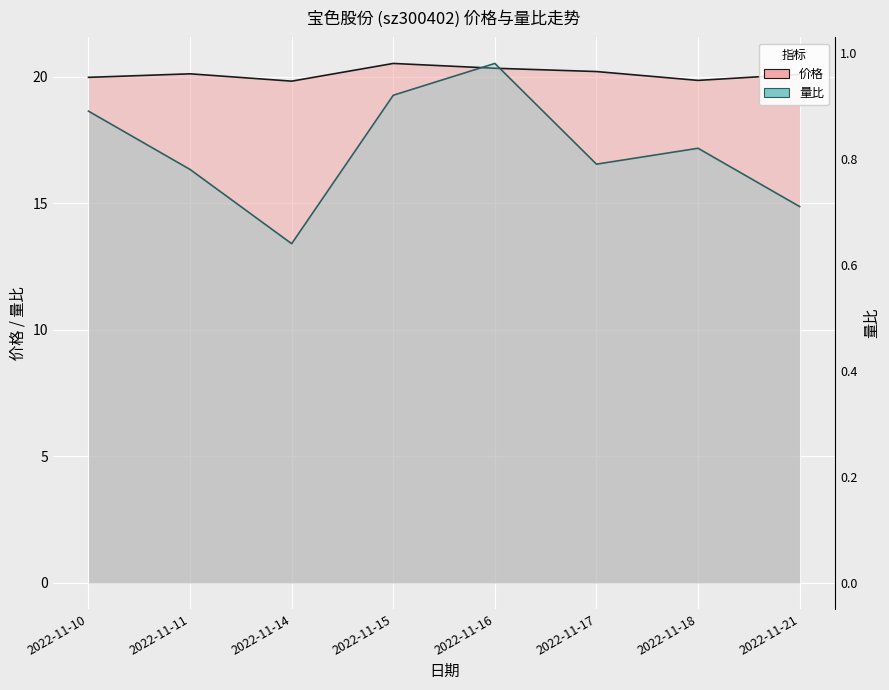

What is the spread (max minus min) of values at 2022-11-14?

19.2